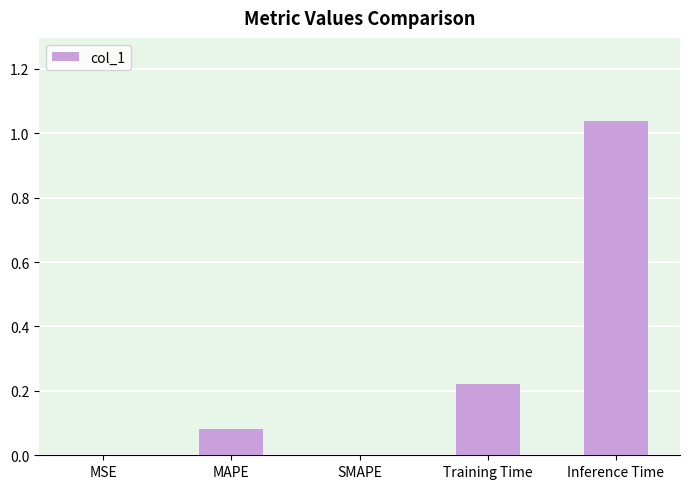

Which has a higher value, Inference Time or Training Time?

Inference Time